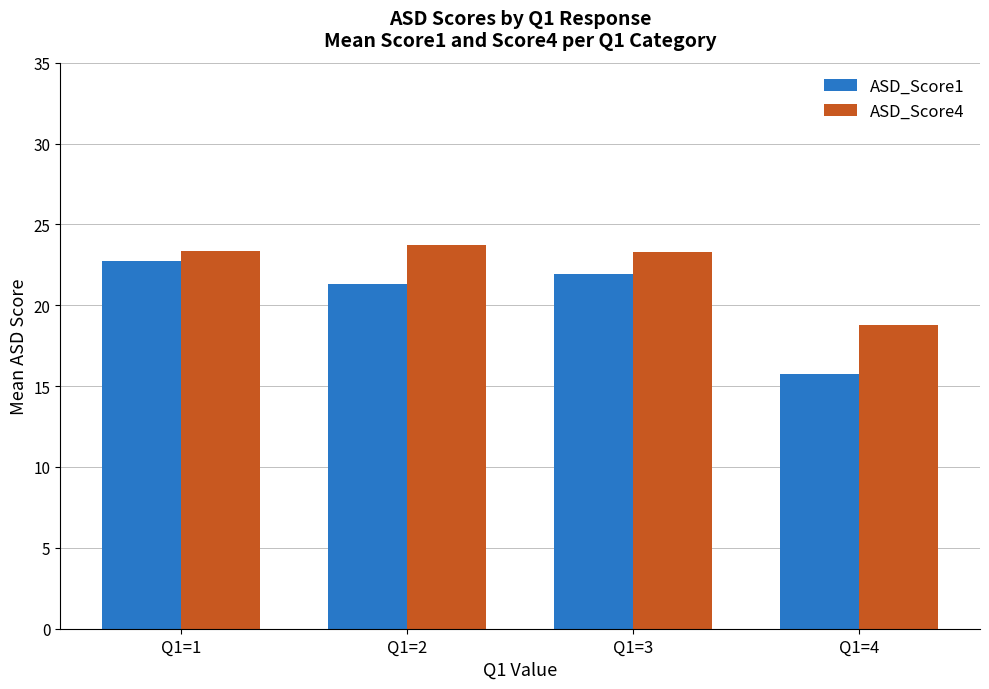

At which label is ASD_Score1 closest to 19?

Q1=2